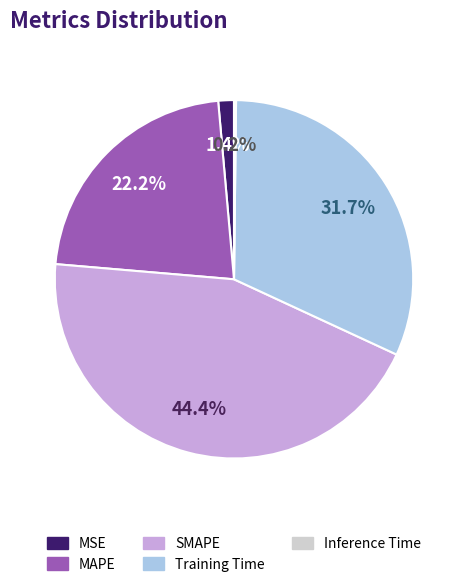

Approximately how many times larger is the value at MAPE compared to Training Time?

0.7